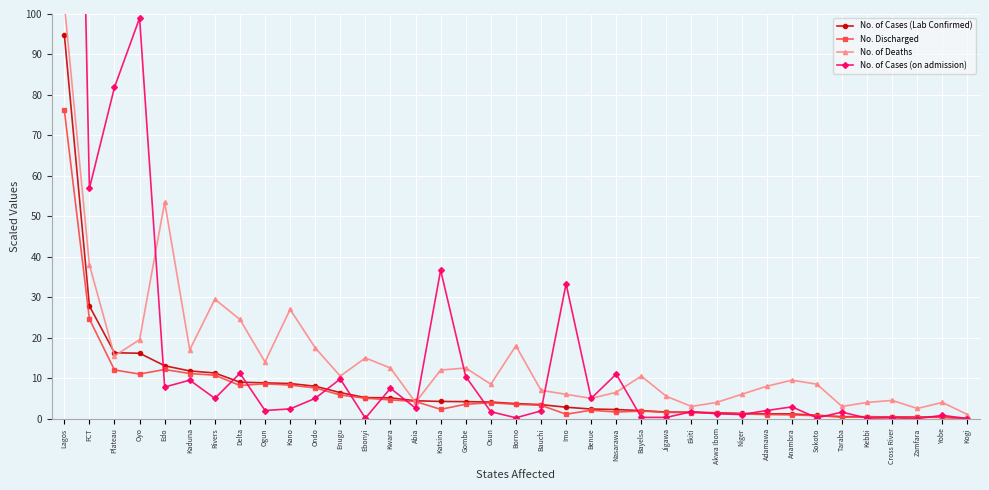

Reading right to left, list all the values displayed in this chart.

No. of Cases (Lab Confirmed): Kogi=0.0	Yobe=0.4	Zamfara=0.4	Cross River=0.4	Kebbi=0.5	Taraba=0.5	Sokoto=0.8	Anambra=1.2	Adamawa=1.2	Niger=1.3	Akwa Ibom=1.4	Ekiti=1.6	Jigawa=1.6	Bayelsa=2.0	Nasarawa=2.2	Benue=2.4	Imo=2.8	Bauchi=3.5	Borno=3.7	Osun=4.1	Gombe=4.2	Katsina=4.2	Abia=4.4	Kwara=5.1	Ebonyi=5.2	Enugu=6.4	Ondo=8.0	Kano=8.7	Ogun=8.8	Delta=9.0	Rivers=11.3	Kaduna=11.8	Edo=13.1	Oyo=16.2	Plateau=16.3	FCT=27.8	Lagos=94.9
No. Discharged: Kogi=0.0	Yobe=0.3	Zamfara=0.4	Cross River=0.4	Kebbi=0.4	Taraba=0.4	Sokoto=0.7	Anambra=0.9	Adamawa=1.0	Niger=1.2	Akwa Ibom=1.3	Ekiti=1.5	Jigawa=1.5	Bayelsa=1.9	Nasarawa=1.6	Benue=2.1	Imo=1.1	Bauchi=3.3	Borno=3.5	Osun=3.9	Gombe=3.6	Katsina=2.3	Abia=4.2	Kwara=4.6	Ebonyi=5.0	Enugu=5.8	Ondo=7.6	Kano=8.3	Ogun=8.6	Delta=8.2	Rivers=10.7	Kaduna=11.1	Edo=12.1	Oyo=11.0	Plateau=12.0	FCT=24.6	Lagos=76.2
No. of Deaths: Kogi=1.0	Yobe=4.0	Zamfara=2.5	Cross River=4.5	Kebbi=4.0	Taraba=3.0	Sokoto=8.5	Anambra=9.5	Adamawa=8.0	Niger=6.0	Akwa Ibom=4.0	Ekiti=3.0	Jigawa=5.5	Bayelsa=10.5	Nasarawa=6.5	Benue=5.0	Imo=6.0	Bauchi=7.0	Borno=18.0	Osun=8.5	Gombe=12.5	Katsina=12.0	Abia=4.0	Kwara=12.5	Ebonyi=15.0	Enugu=10.5	Ondo=17.5	Kano=27.0	Ogun=14.0	Delta=24.5	Rivers=29.5	Kaduna=17.0	Edo=53.5	Oyo=19.5	Plateau=15.5	FCT=38.0	Lagos=102.5
No. of Cases (on admission): Kogi=0.0	Yobe=0.8	Zamfara=0.0	Cross River=0.2	Kebbi=0.1	Taraba=1.6	Sokoto=0.2	Anambra=2.9	Adamawa=2.0	Niger=1.0	Akwa Ibom=1.2	Ekiti=1.7	Jigawa=0.3	Bayelsa=0.3	Nasarawa=11.0	Benue=5.0	Imo=33.3	Bauchi=1.9	Borno=0.2	Osun=1.7	Gombe=10.4	Katsina=36.7	Abia=2.6	Kwara=7.5	Ebonyi=0.1	Enugu=9.8	Ondo=5.0	Kano=2.4	Ogun=2.0	Delta=11.2	Rivers=5.0	Kaduna=9.5	Edo=7.8	Oyo=99.0	Plateau=81.9	FCT=56.9	Lagos=353.1